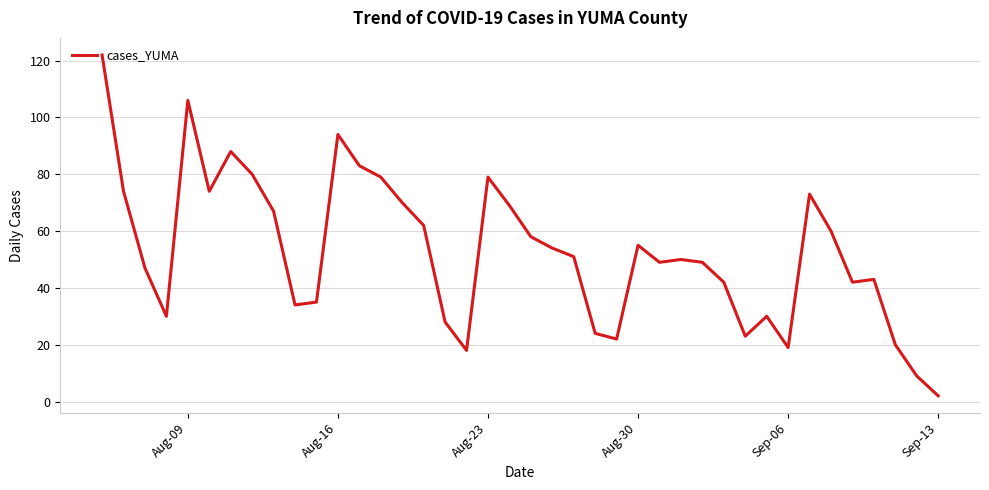

How many categories are shown in the chart?

40